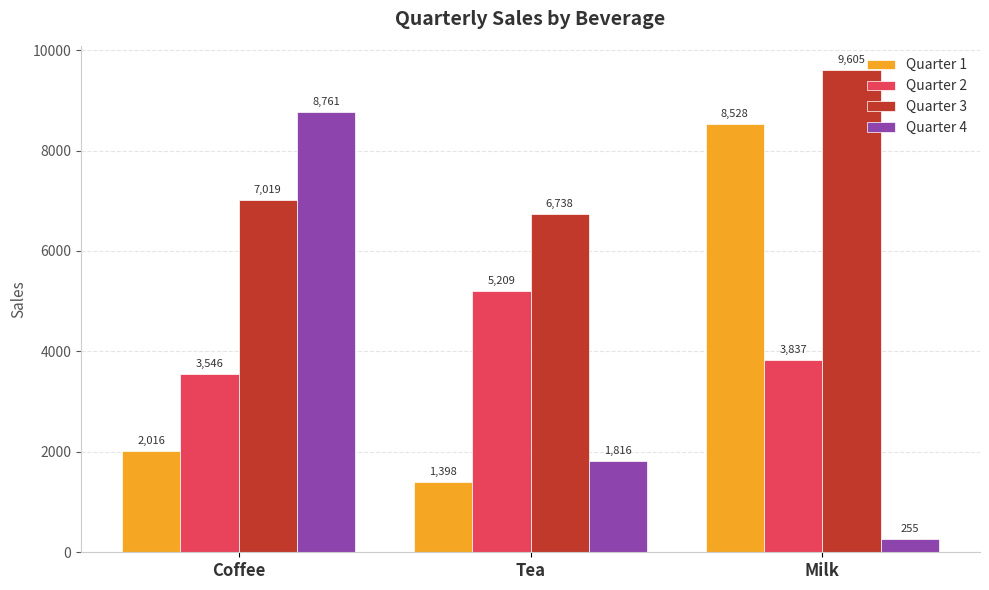

Rank the categories by Quarter 3 value from lowest to highest.

Tea, Coffee, Milk